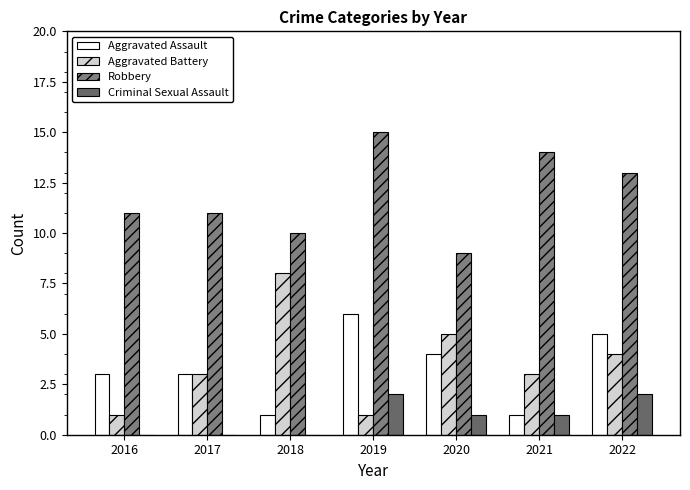

What is the sum of the Robbery values at 2020 and 2018?

19